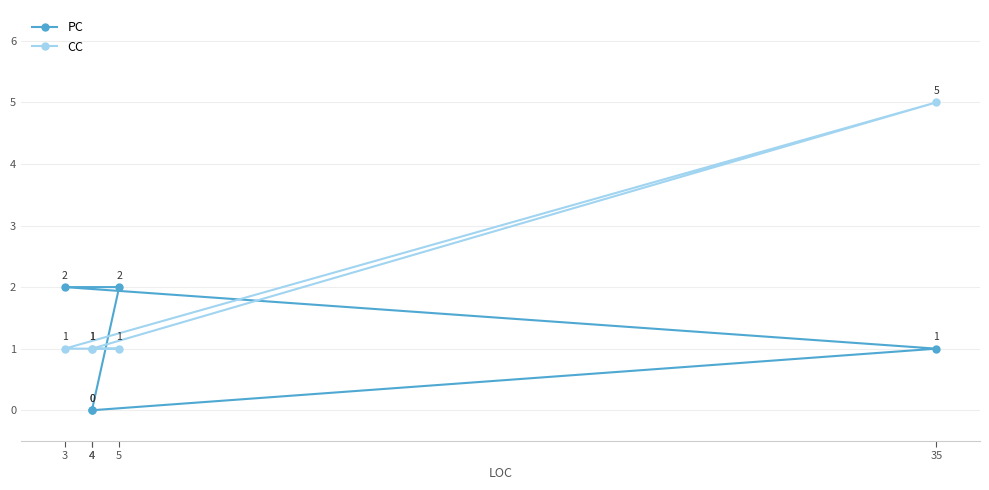

How many values in the PC series exceed 1?

2